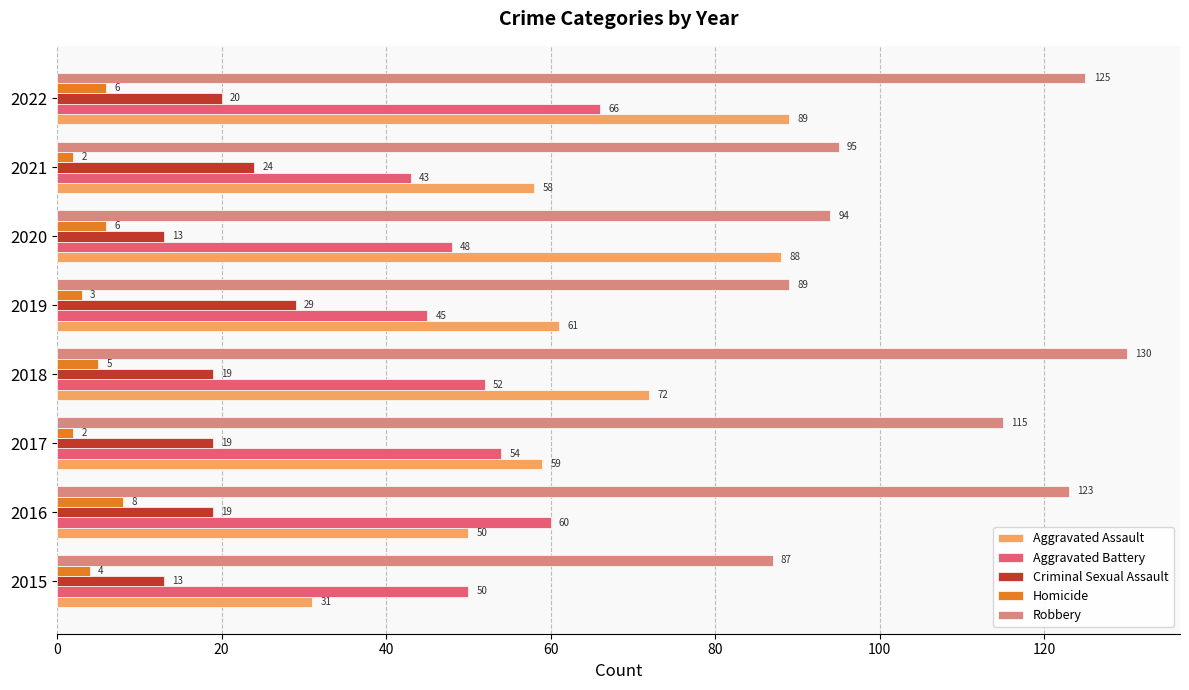

Which series has the largest total across all categories?

Robbery